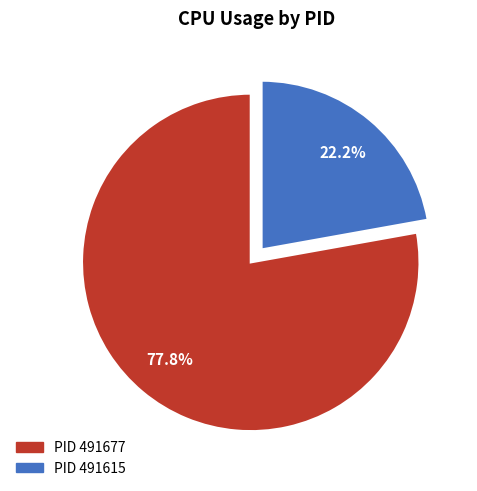

How many slices are in this pie chart?

2